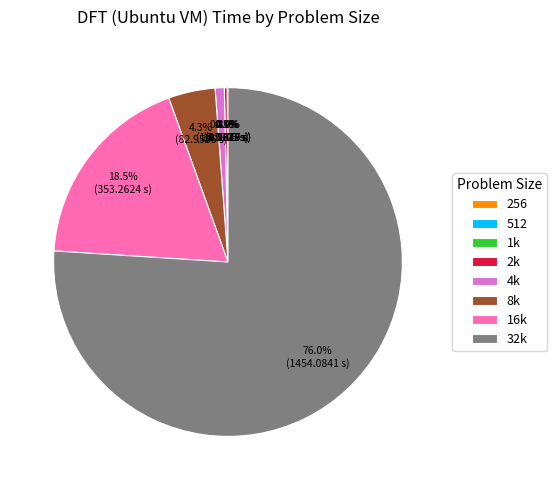

Is there a majority slice in this chart?

Yes